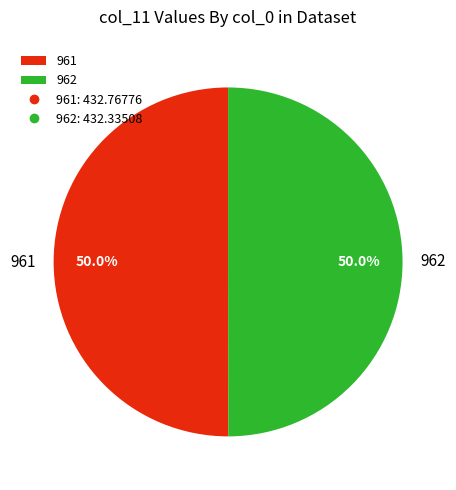

What is the ratio of the value at 962 to the value at 961?

1.0